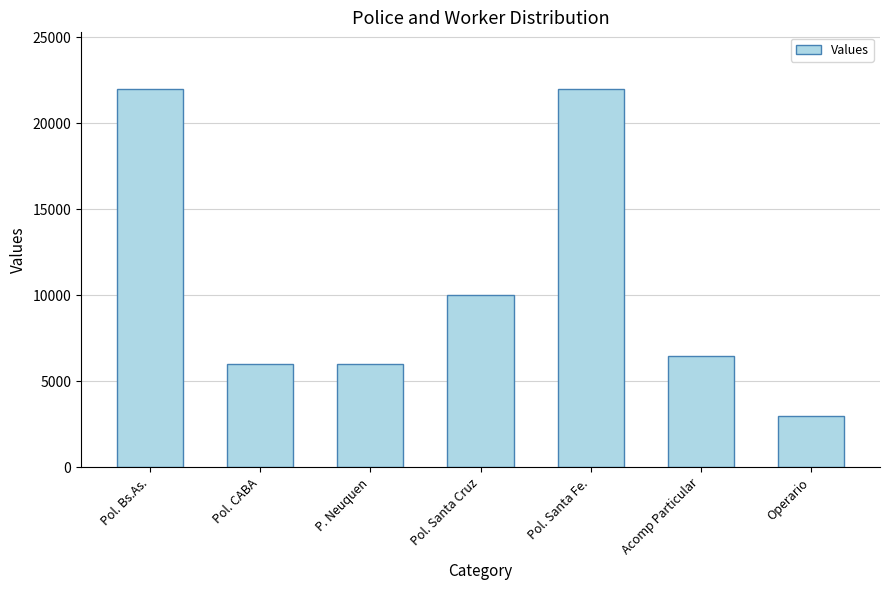

What is the smallest value displayed?

3000